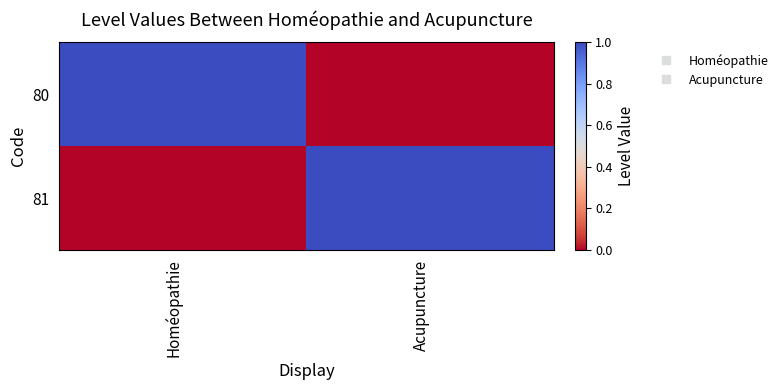

Reading left to right, list all the values displayed in this chart.

80: Homéopathie=1	Acupuncture=0
81: Homéopathie=0	Acupuncture=1